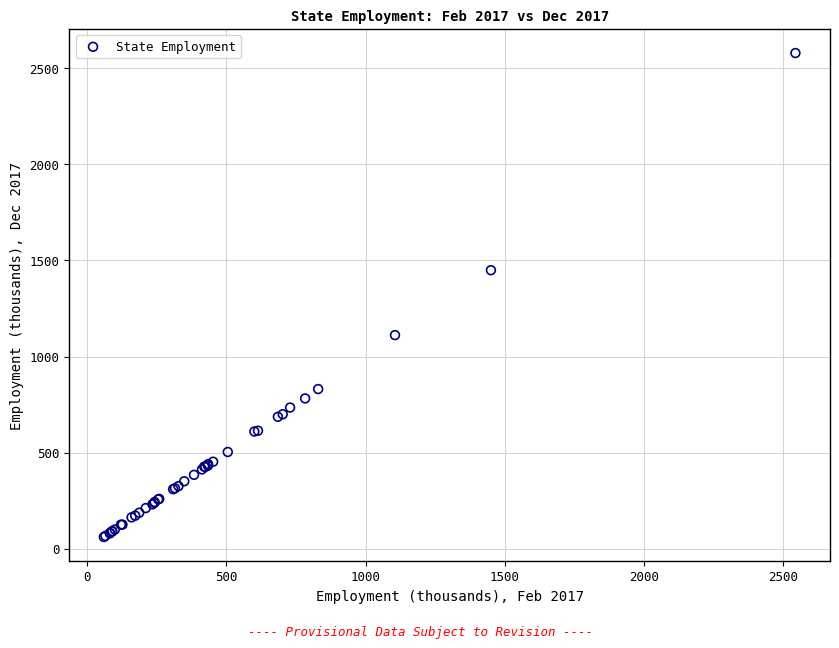

What Y value in the scatter plot is closest to 1320?

1449.1